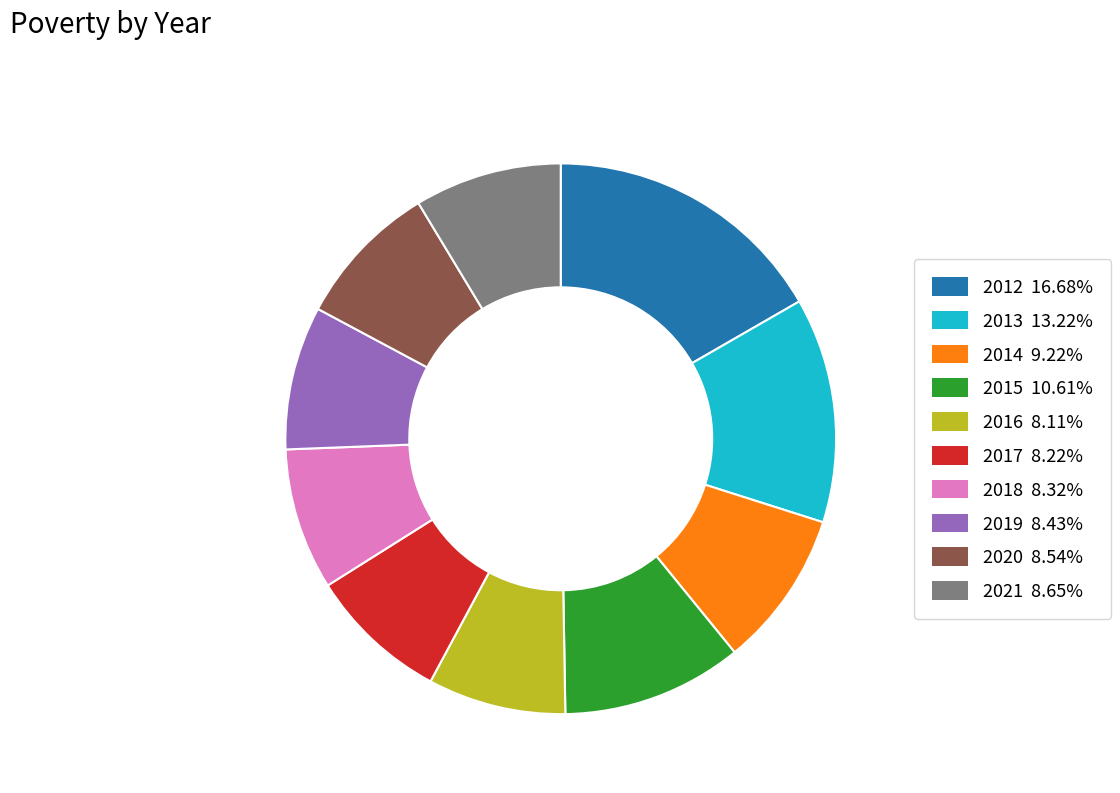

True or false: 2013 accounts for 13% of the total.

True